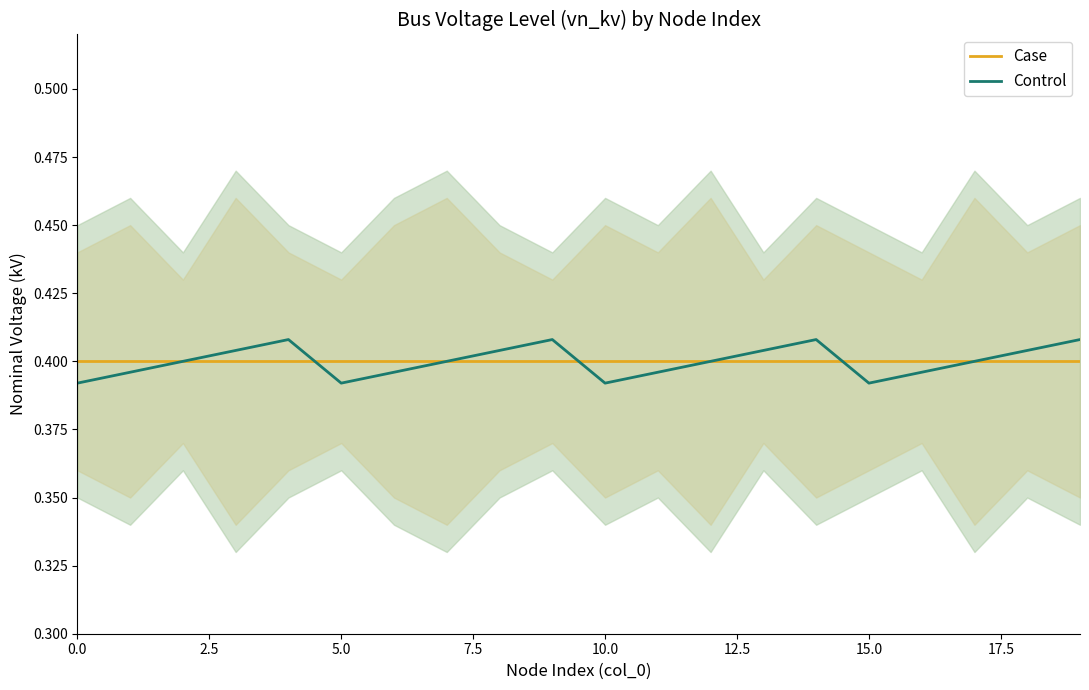

Does the chart display data point markers on the line(s)?

No